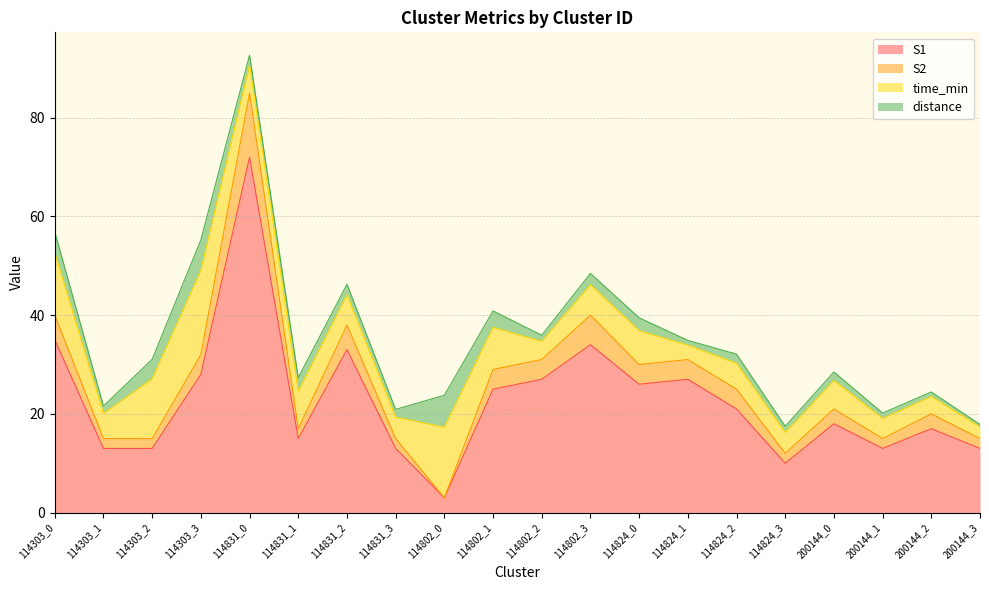

What is the highest value of the S1 series?

72.0